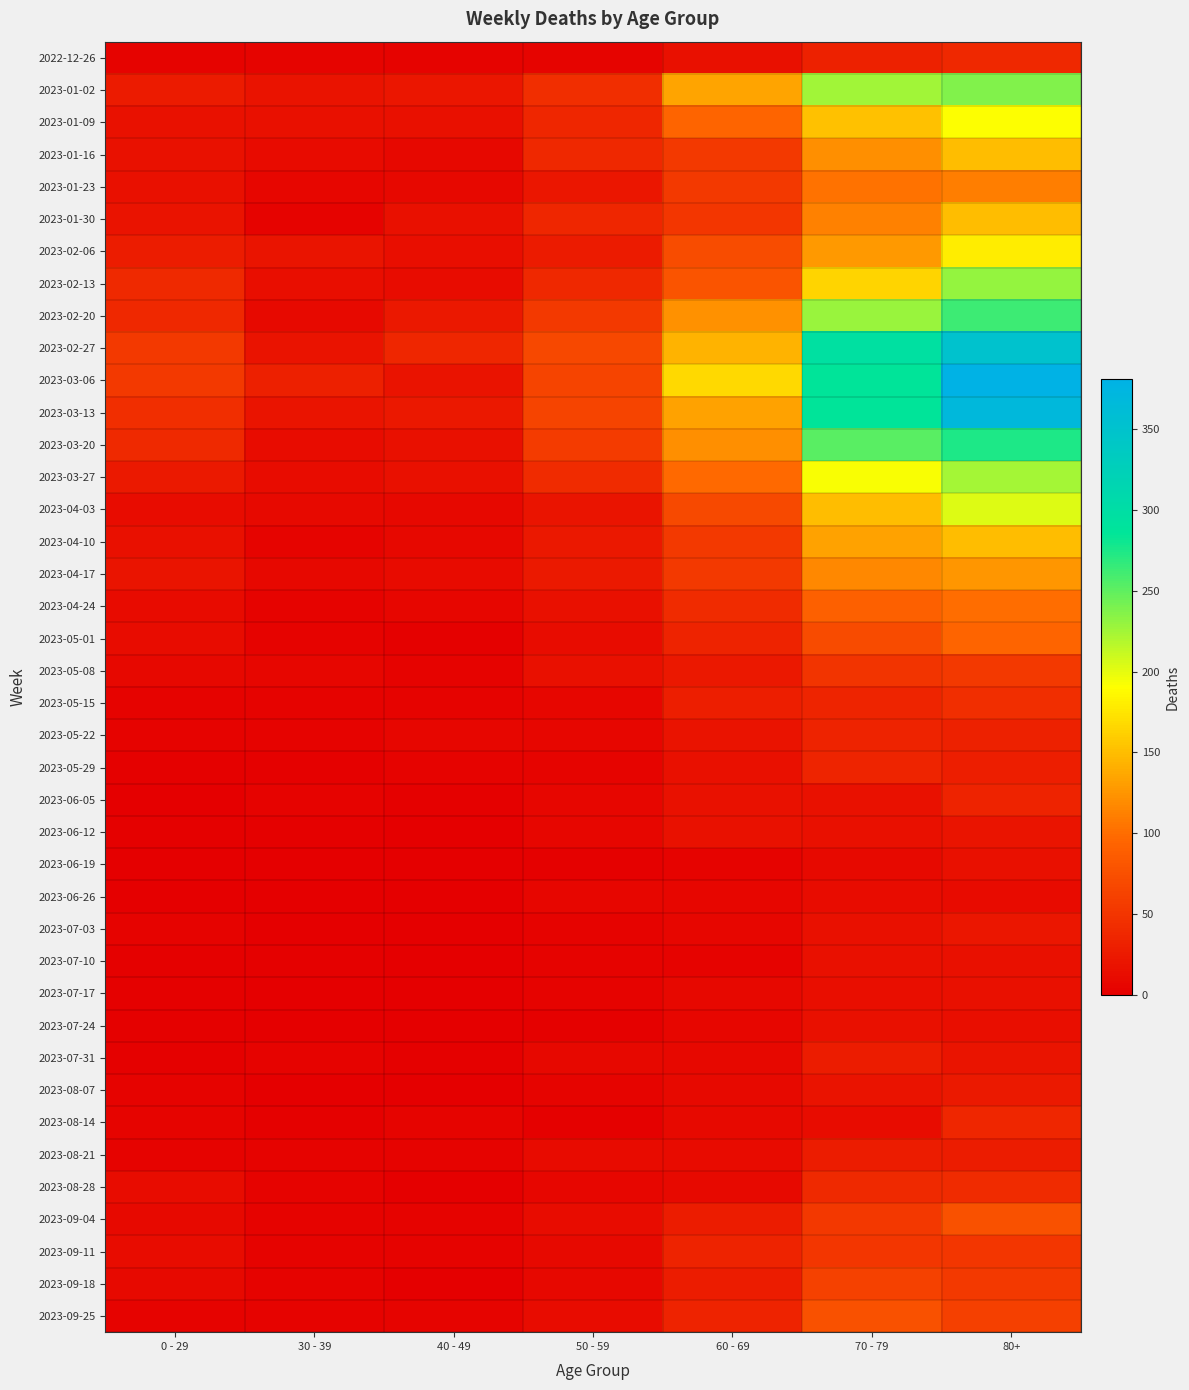

Reading left to right, list all the values displayed in this chart.

2022-12-26: 0 - 29=4	30 - 39=5	40 - 49=4	50 - 59=5	60 - 69=16	70 - 79=32	80+=38
2023-01-02: 0 - 29=26	30 - 39=18	40 - 49=21	50 - 59=44	60 - 69=134	70 - 79=226	80+=238
2023-01-09: 0 - 29=17	30 - 39=15	40 - 49=16	50 - 59=37	60 - 69=94	70 - 79=153	80+=191
2023-01-16: 0 - 29=17	30 - 39=11	40 - 49=8	50 - 59=38	60 - 69=54	70 - 79=121	80+=150
2023-01-23: 0 - 29=15	30 - 39=6	40 - 49=8	50 - 59=21	60 - 69=55	70 - 79=104	80+=111
2023-01-30: 0 - 29=18	30 - 39=4	40 - 49=15	50 - 59=37	60 - 69=51	70 - 79=112	80+=149
2023-02-06: 0 - 29=28	30 - 39=20	40 - 49=14	50 - 59=26	60 - 69=72	70 - 79=127	80+=179
2023-02-13: 0 - 29=39	30 - 39=14	40 - 49=13	50 - 59=38	60 - 69=80	70 - 79=165	80+=230
2023-02-20: 0 - 29=38	30 - 39=10	40 - 49=23	50 - 59=55	60 - 69=123	70 - 79=228	80+=263
2023-02-27: 0 - 29=55	30 - 39=18	40 - 49=36	50 - 59=68	60 - 69=143	70 - 79=296	80+=351
2023-03-06: 0 - 29=54	30 - 39=30	40 - 49=19	50 - 59=65	60 - 69=167	70 - 79=287	80+=381
2023-03-13: 0 - 29=44	30 - 39=20	40 - 49=23	50 - 59=65	60 - 69=133	70 - 79=286	80+=368
2023-03-20: 0 - 29=40	30 - 39=13	40 - 49=16	50 - 59=56	60 - 69=122	70 - 79=253	80+=275
2023-03-27: 0 - 29=24	30 - 39=12	40 - 49=16	50 - 59=41	60 - 69=98	70 - 79=193	80+=224
2023-04-03: 0 - 29=13	30 - 39=9	40 - 49=8	50 - 59=20	60 - 69=69	70 - 79=150	80+=203
2023-04-10: 0 - 29=15	30 - 39=5	40 - 49=8	50 - 59=23	60 - 69=54	70 - 79=133	80+=149
2023-04-17: 0 - 29=20	30 - 39=8	40 - 49=11	50 - 59=25	60 - 69=54	70 - 79=117	80+=126
2023-04-24: 0 - 29=11	30 - 39=3	40 - 49=7	50 - 59=16	60 - 69=41	70 - 79=90	80+=101
2023-05-01: 0 - 29=13	30 - 39=4	40 - 49=2	50 - 59=12	60 - 69=33	70 - 79=71	80+=95
2023-05-08: 0 - 29=8	30 - 39=6	40 - 49=4	50 - 59=15	60 - 69=23	70 - 79=50	80+=54
2023-05-15: 0 - 29=4	30 - 39=4	40 - 49=3	50 - 59=7	60 - 69=29	70 - 79=35	80+=44
2023-05-22: 0 - 29=3	30 - 39=3	40 - 49=6	50 - 59=6	60 - 69=18	70 - 79=33	80+=32
2023-05-29: 0 - 29=2	30 - 39=2	40 - 49=3	50 - 59=5	60 - 69=15	70 - 79=35	80+=29
2023-06-05: 0 - 29=1	30 - 39=3	40 - 49=2	50 - 59=6	60 - 69=17	70 - 79=17	80+=33
2023-06-12: 0 - 29=2	30 - 39=2	40 - 49=1	50 - 59=6	60 - 69=17	70 - 79=15	80+=20
2023-06-19: 0 - 29=1	30 - 39=1	40 - 49=1	50 - 59=2	60 - 69=4	70 - 79=10	80+=16
2023-06-26: 0 - 29=1	30 - 39=1	40 - 49=0	50 - 59=6	60 - 69=7	70 - 79=12	80+=11
2023-07-03: 0 - 29=3	30 - 39=0	40 - 49=0	50 - 59=3	60 - 69=6	70 - 79=15	80+=22
2023-07-10: 0 - 29=2	30 - 39=2	40 - 49=1	50 - 59=3	60 - 69=4	70 - 79=15	80+=16
2023-07-17: 0 - 29=2	30 - 39=0	40 - 49=0	50 - 59=4	60 - 69=8	70 - 79=14	80+=15
2023-07-24: 0 - 29=2	30 - 39=1	40 - 49=1	50 - 59=2	60 - 69=7	70 - 79=16	80+=14
2023-07-31: 0 - 29=2	30 - 39=3	40 - 49=2	50 - 59=8	60 - 69=8	70 - 79=27	80+=20
2023-08-07: 0 - 29=4	30 - 39=1	40 - 49=0	50 - 59=5	60 - 69=10	70 - 79=18	80+=24
2023-08-14: 0 - 29=5	30 - 39=2	40 - 49=5	50 - 59=2	60 - 69=9	70 - 79=12	80+=36
2023-08-21: 0 - 29=3	30 - 39=3	40 - 49=4	50 - 59=11	60 - 69=11	70 - 79=27	80+=27
2023-08-28: 0 - 29=12	30 - 39=3	40 - 49=1	50 - 59=6	60 - 69=9	70 - 79=39	80+=41
2023-09-04: 0 - 29=9	30 - 39=4	40 - 49=3	50 - 59=13	60 - 69=27	70 - 79=53	80+=77
2023-09-11: 0 - 29=13	30 - 39=4	40 - 49=4	50 - 59=9	60 - 69=34	70 - 79=51	80+=52
2023-09-18: 0 - 29=10	30 - 39=3	40 - 49=1	50 - 59=8	60 - 69=28	70 - 79=62	80+=55
2023-09-25: 0 - 29=3	30 - 39=4	40 - 49=5	50 - 59=13	60 - 69=33	70 - 79=77	80+=61